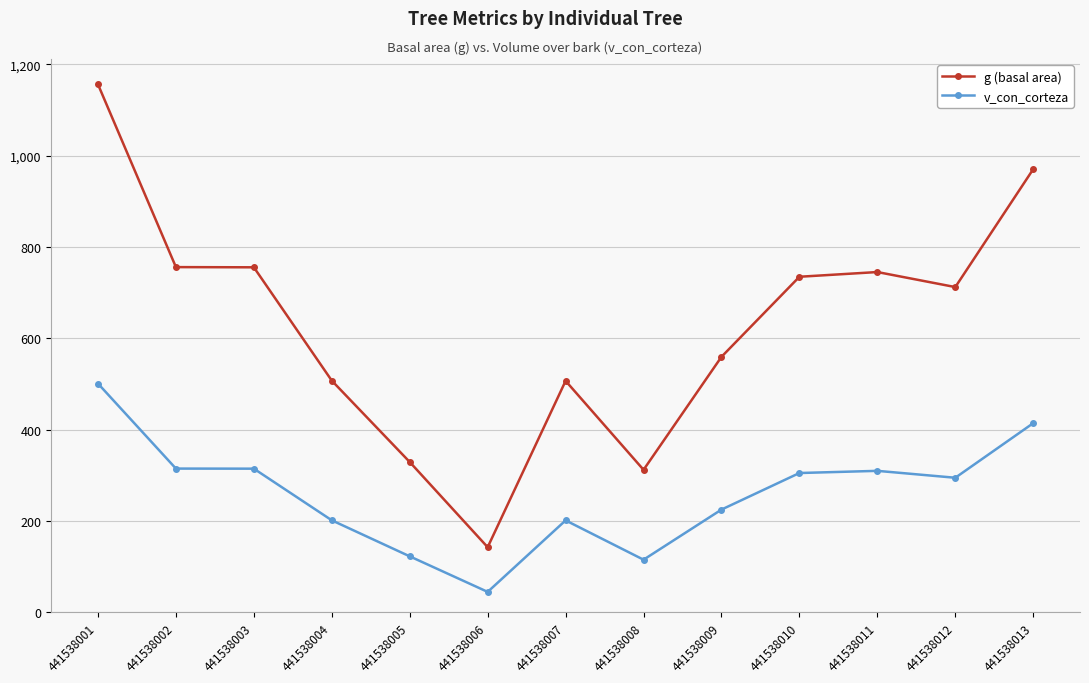

What is the value of the v_con_corteza point at the 3rd from the left?

314.5